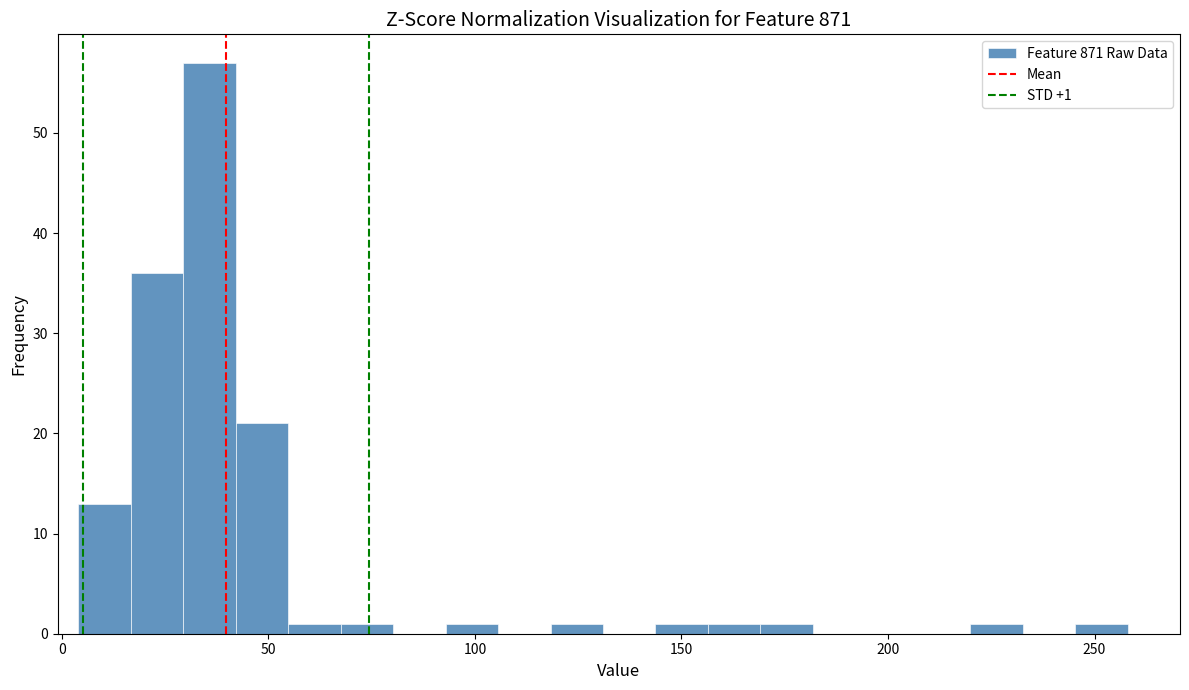

Read against the x-axis, roughly where is the centre of the tallest bar?

35